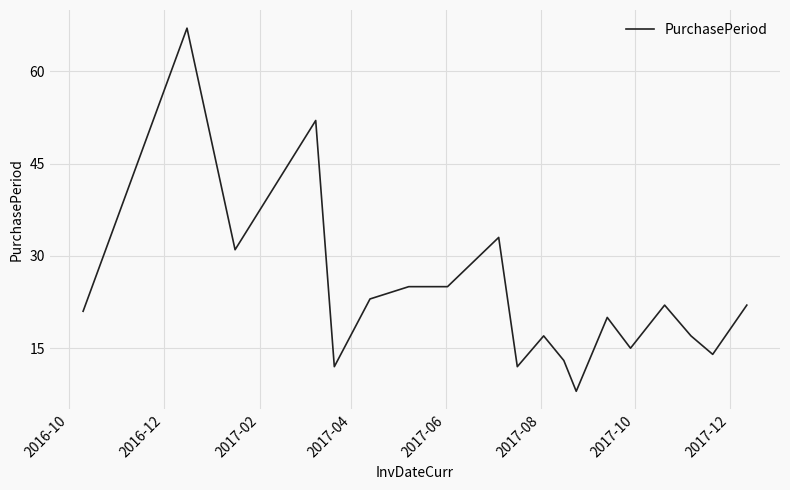

What is the smallest value displayed?

8